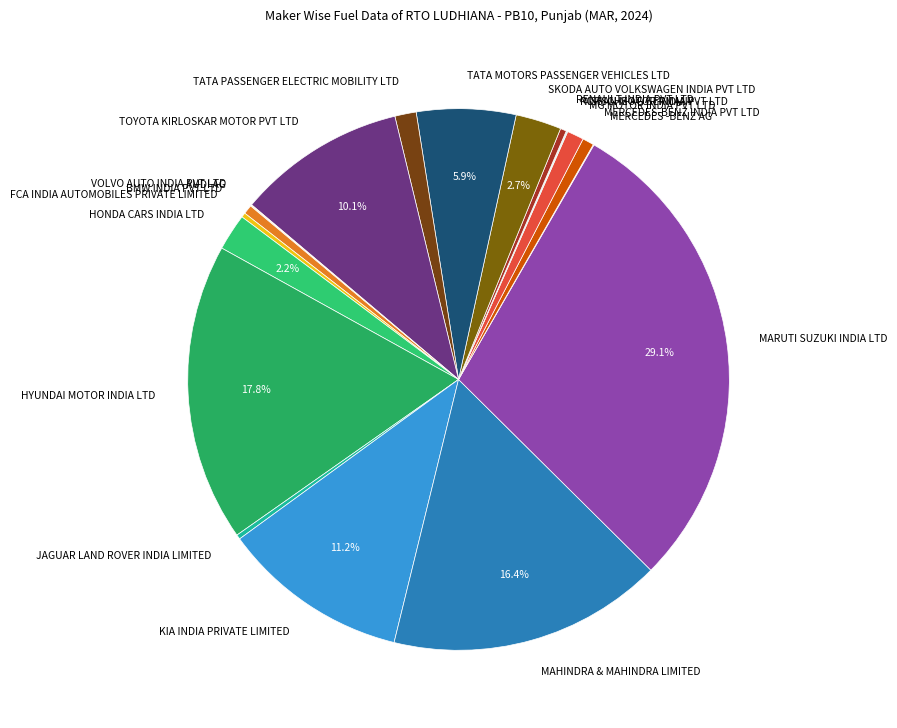

Which category has the biggest portion of the pie?

MARUTI SUZUKI INDIA LTD